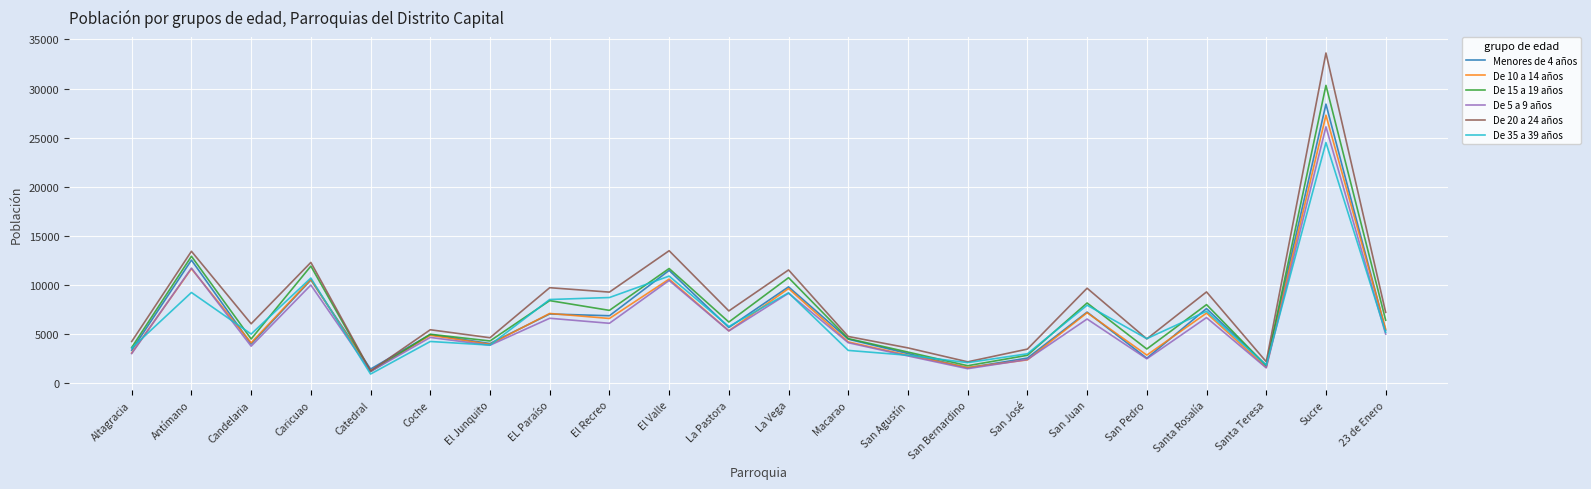

True or false: De 5 a 9 años has a value of 2766 at San Agustín.

True